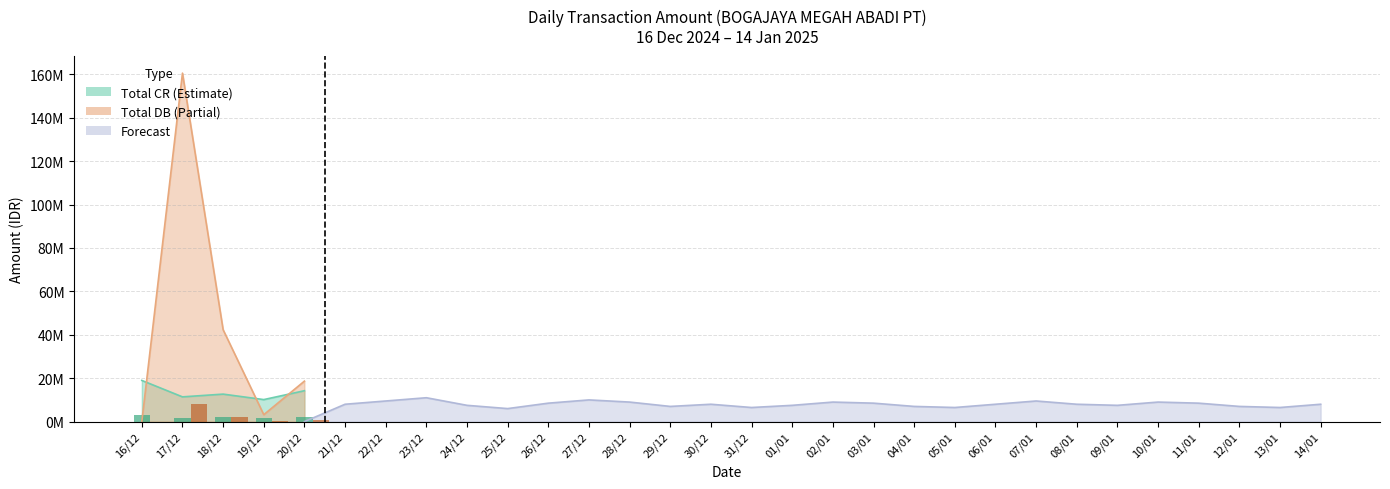

How many values in the DB Daily Bar series are below 932300?

2